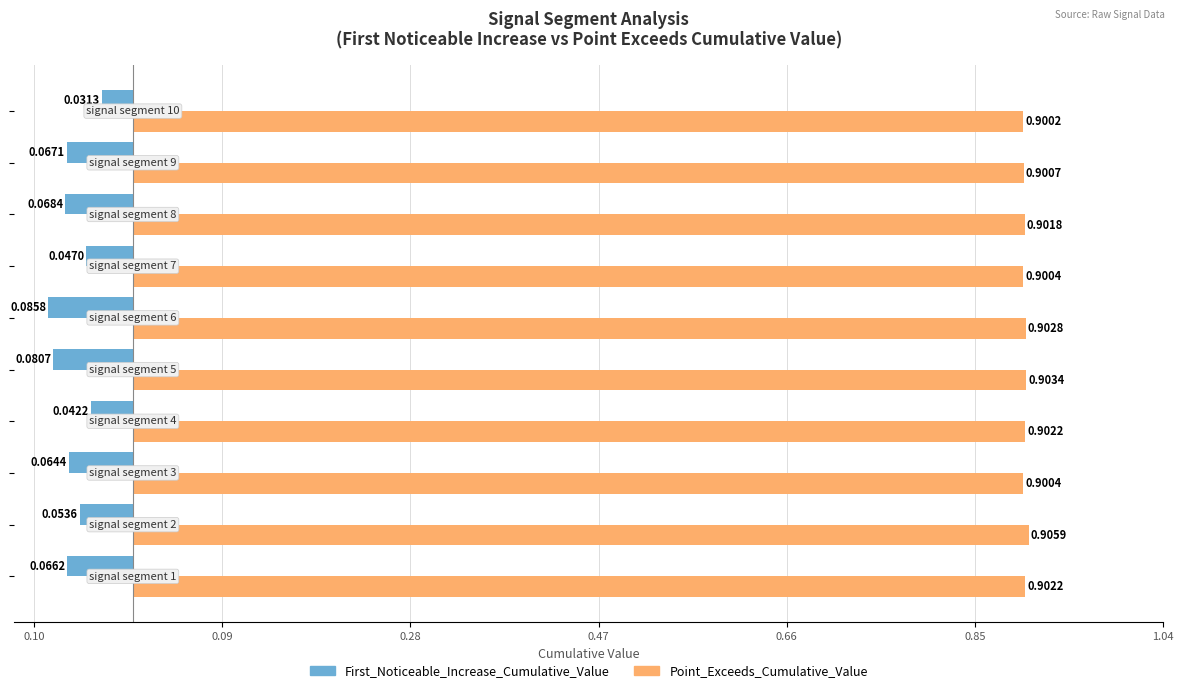

What are all the series names shown in the legend?

First_Noticeable_Increase_Cumulative_Value, Point_Exceeds_Cumulative_Value